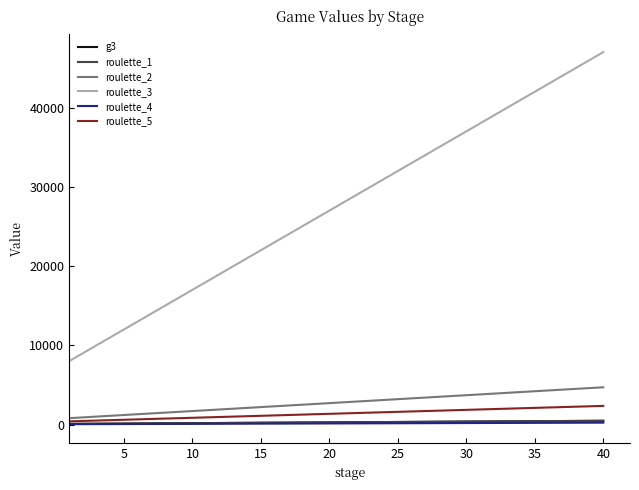

Does the chart have visible grid lines?

No